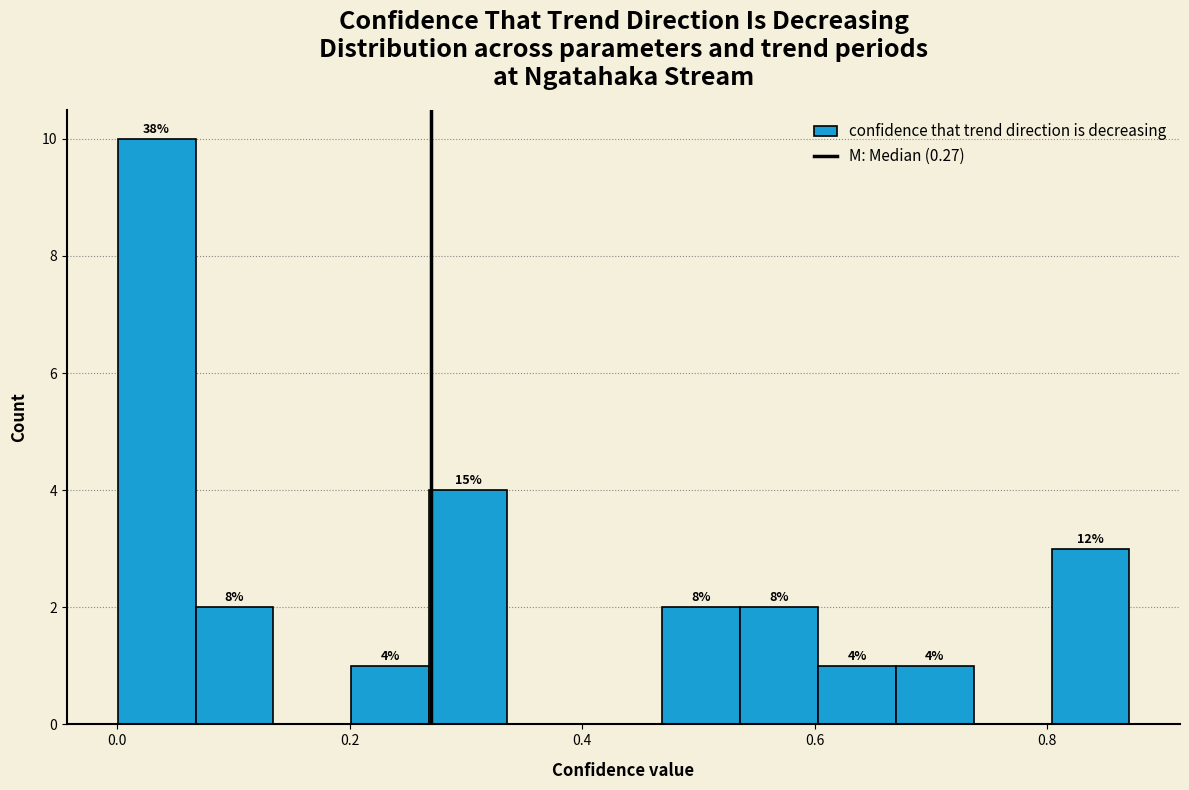

Around what value on the x-axis is the tallest bar? Give the approximate position of its centre, as read against the axis.

0.04